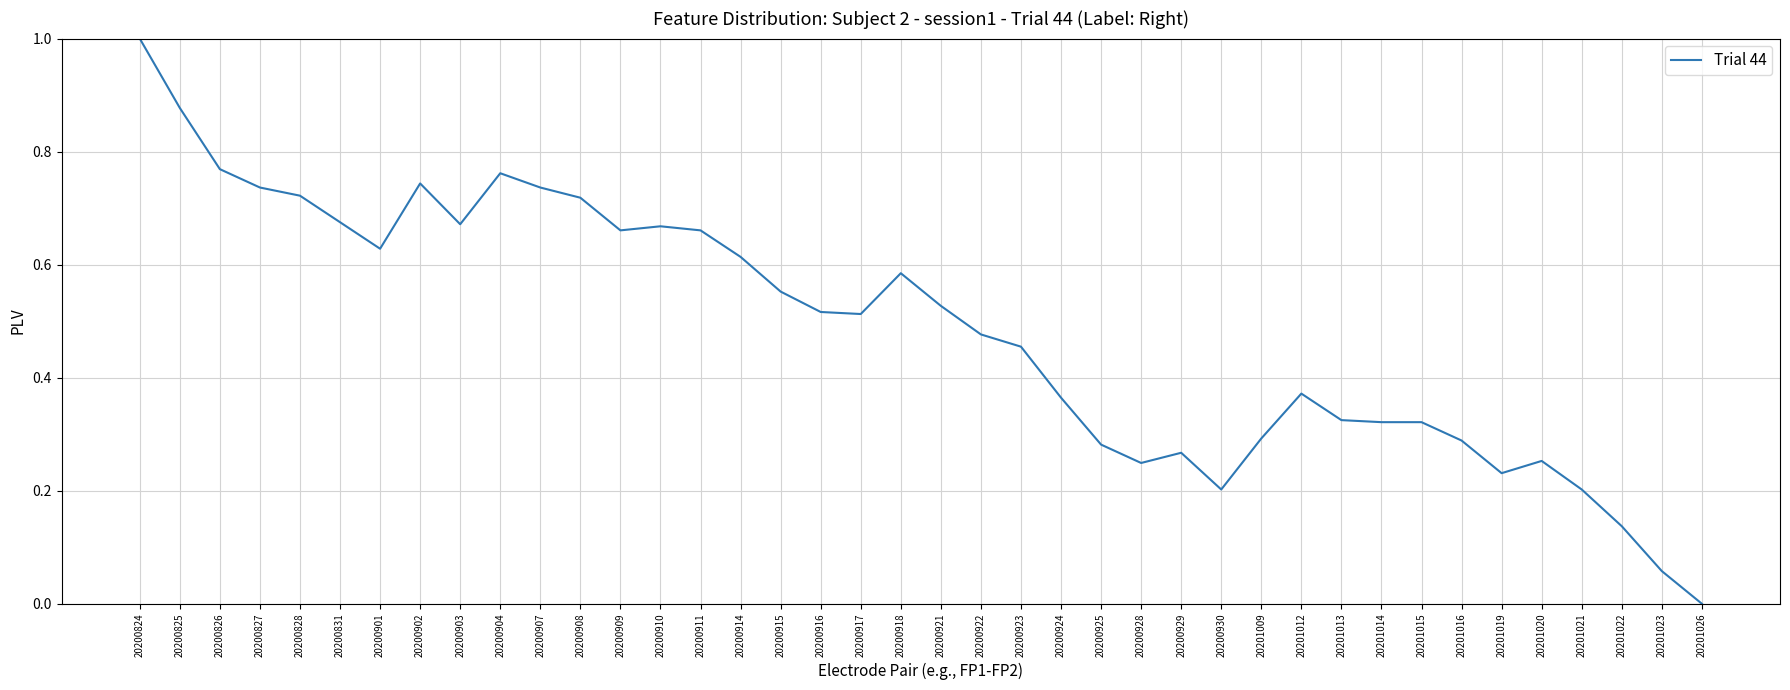

At which category does the chart reach its peak across all series?

20200824